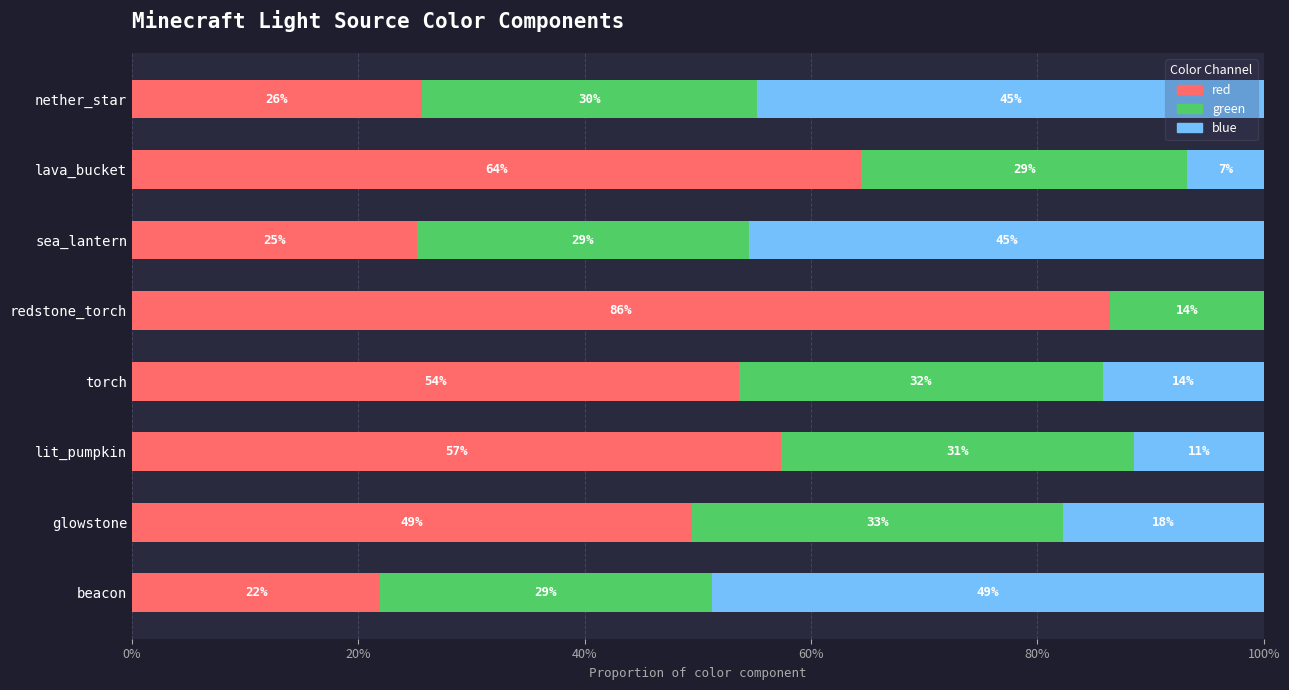

What are all the series names shown in the legend?

red, green, blue